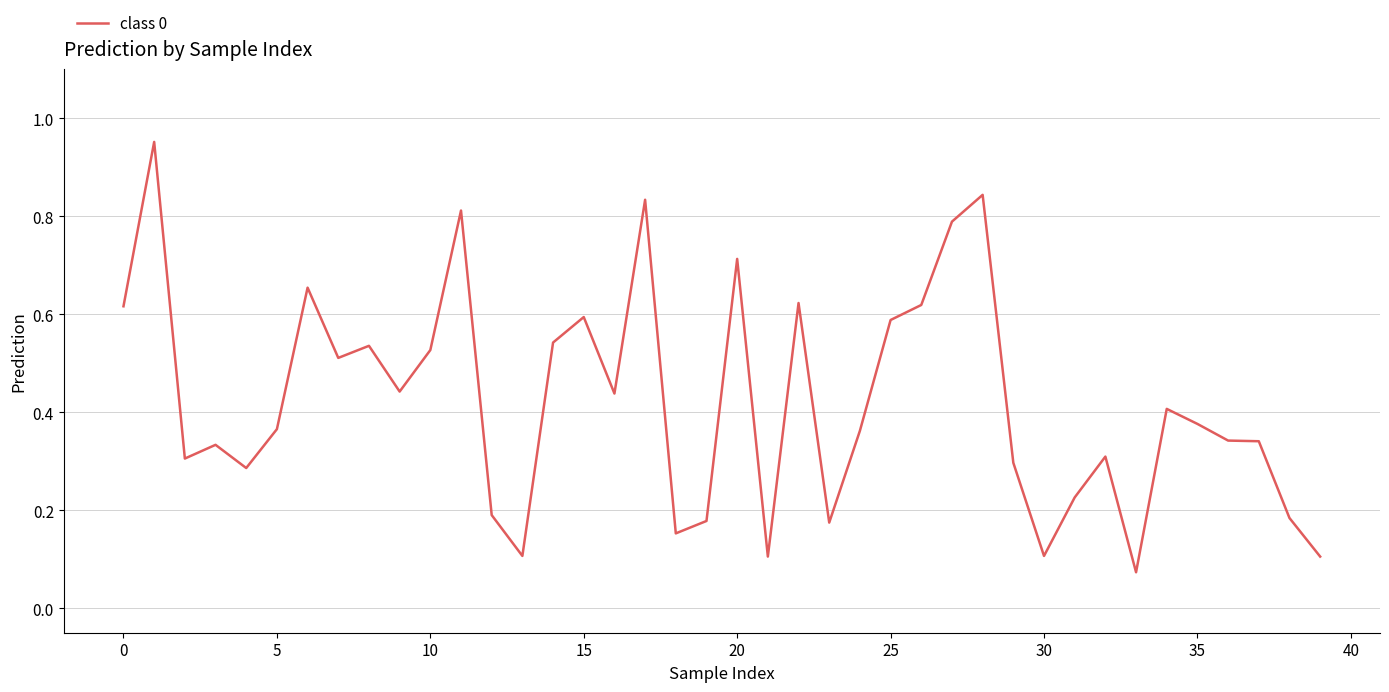

Reading left to right, transcribe all the data shown in this chart.

0.6	1.0	0.3	0.3	0.3	0.4	0.7	0.5	0.5	0.4	0.5	0.8	0.2	0.1	0.5	0.6	0.4	0.8	0.2	0.2	0.7	0.1	0.6	0.2	0.4	0.6	0.6	0.8	0.8	0.3	0.1	0.2	0.3	0.1	0.4	0.4	0.3	0.3	0.2	0.1